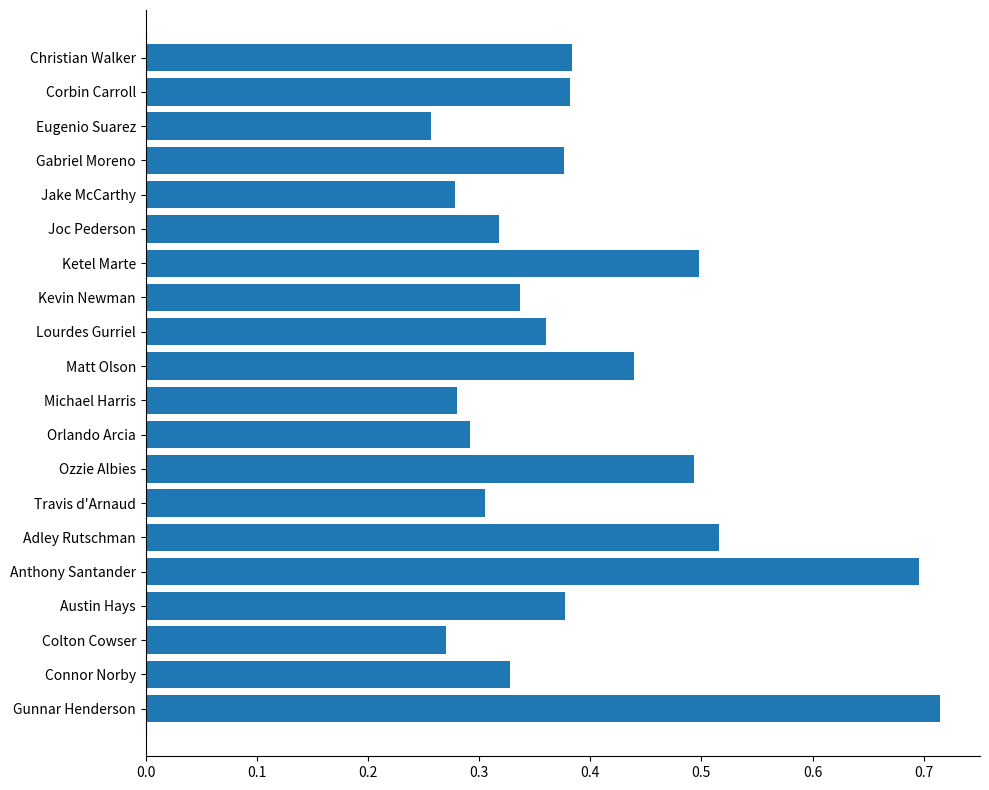

Is it true that the value at Ketel Marte is 0.3?

False